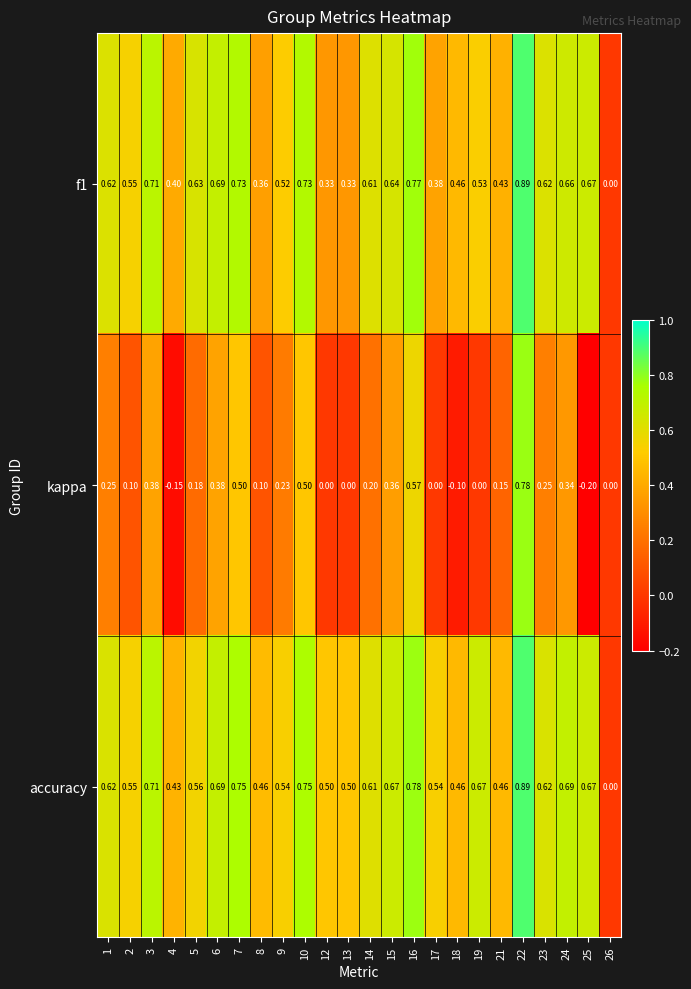

Between 2 and 25, which series saw the biggest shift?

kappa